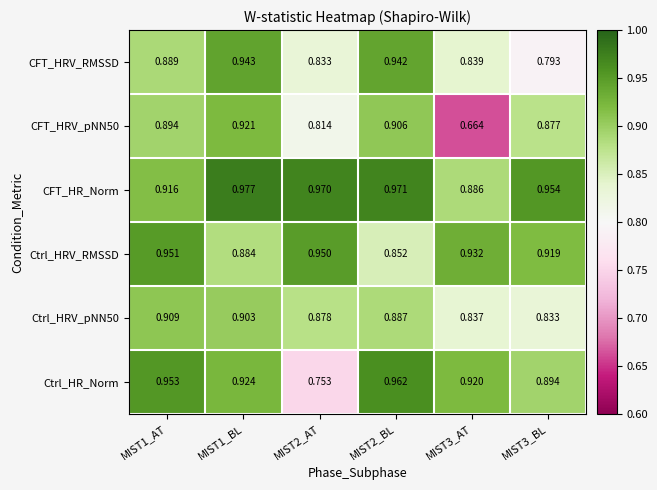

Which series has the largest total across all categories?

CFT_HR_Norm